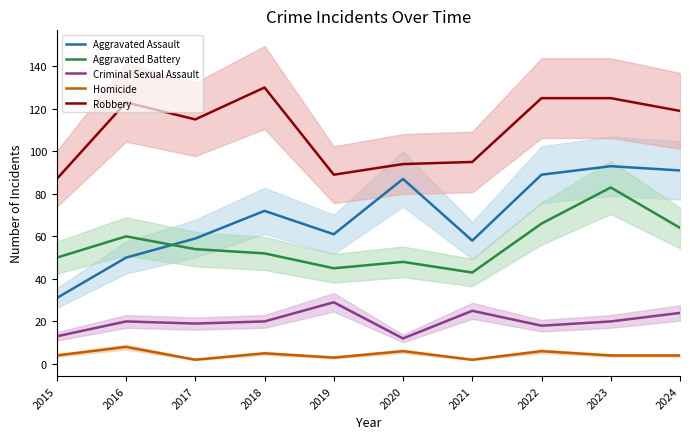

Reading left to right, what are all the values shown in this chart?

Aggravated Assault: 31	50	59	72	61	87	58	89	93	91
Aggravated Battery: 50	60	54	52	45	48	43	66	83	64
Criminal Sexual Assault: 13	20	19	20	29	12	25	18	20	24
Homicide: 4	8	2	5	3	6	2	6	4	4
Robbery: 87	123	115	130	89	94	95	125	125	119